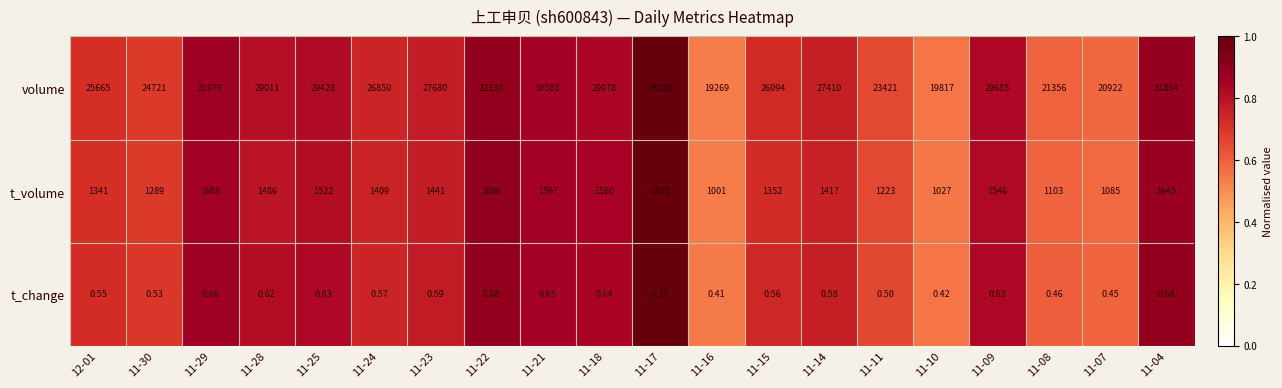

Rank the series at 11-29 from highest to lowest value.

volume, t_volume, t_change